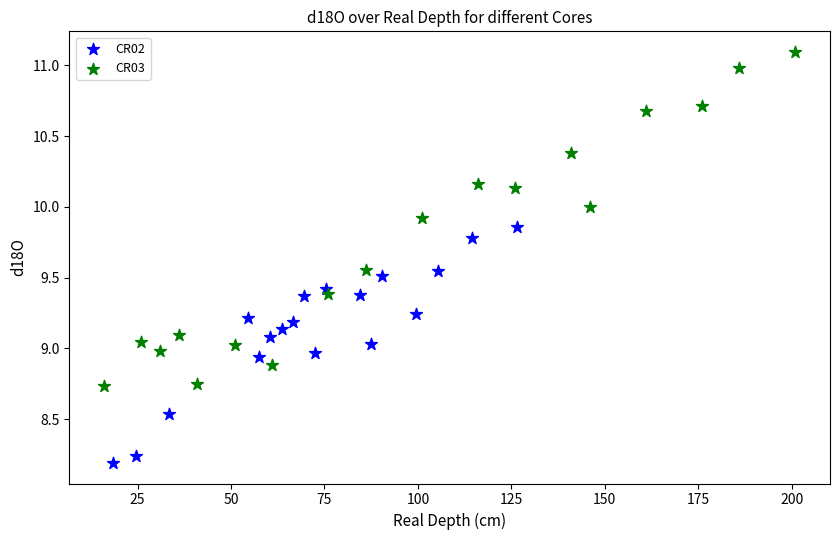

Which series contains the highest Y value?

CR03